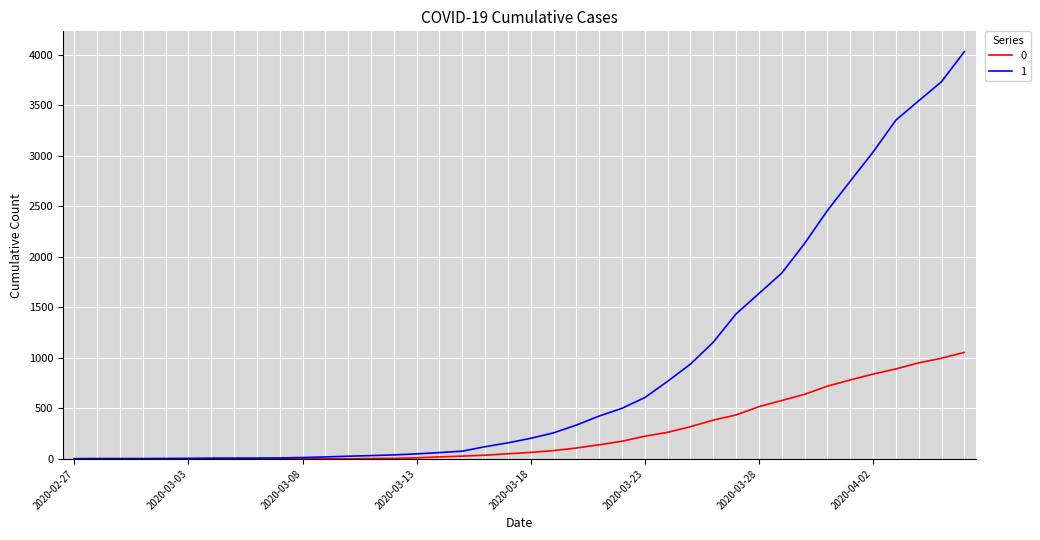

Rank the series by their average value, from highest to lowest.

1, 0